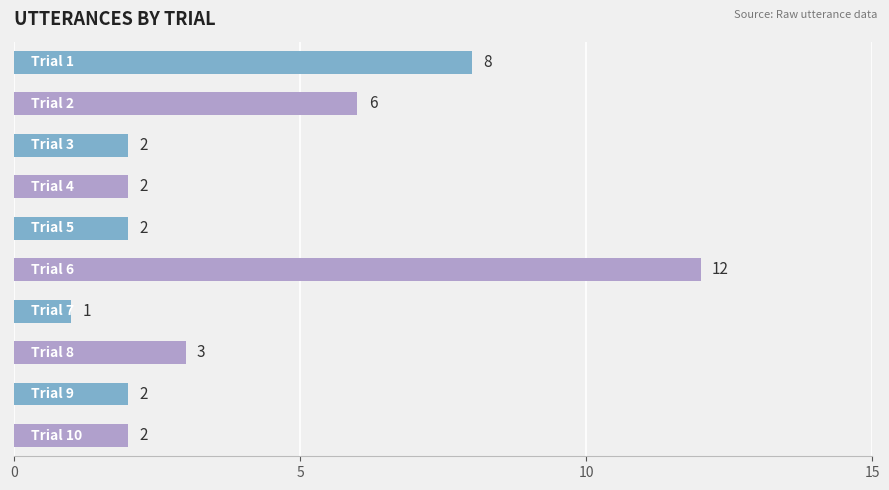

Does the chart contain stacked bars?

No